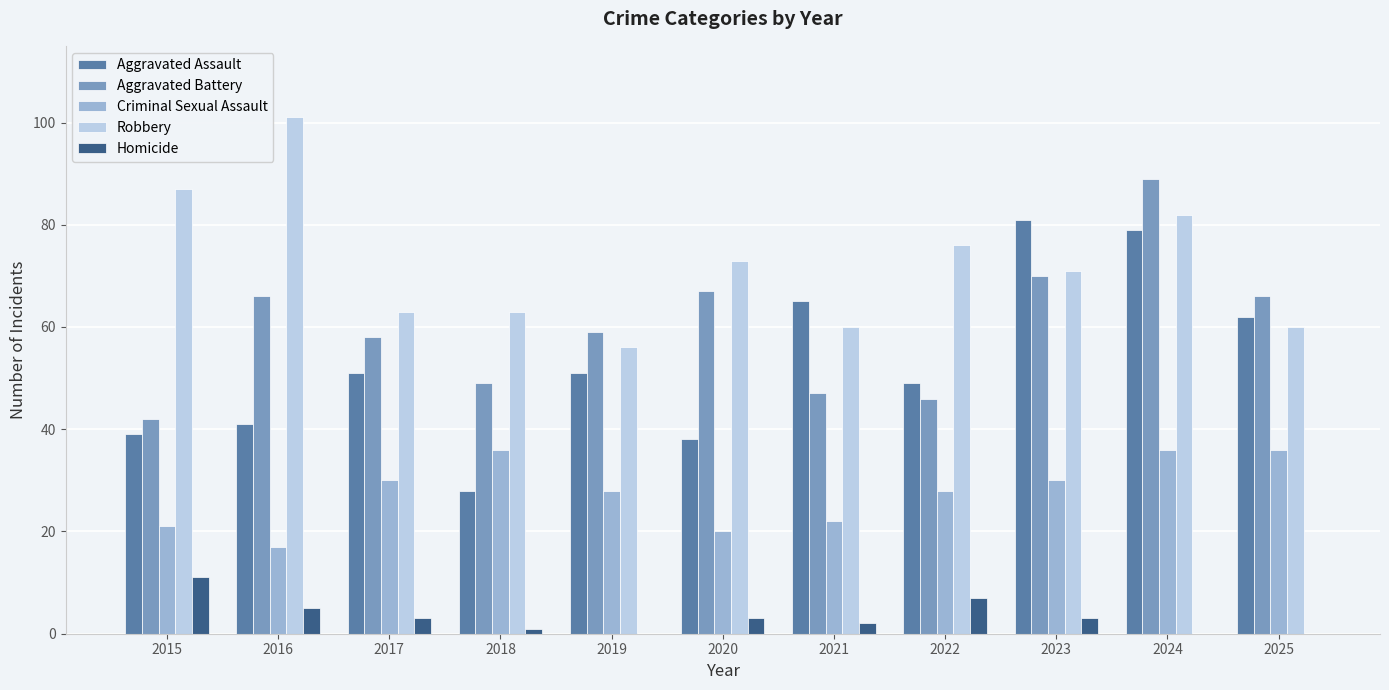

How many groups of bars are there?

11